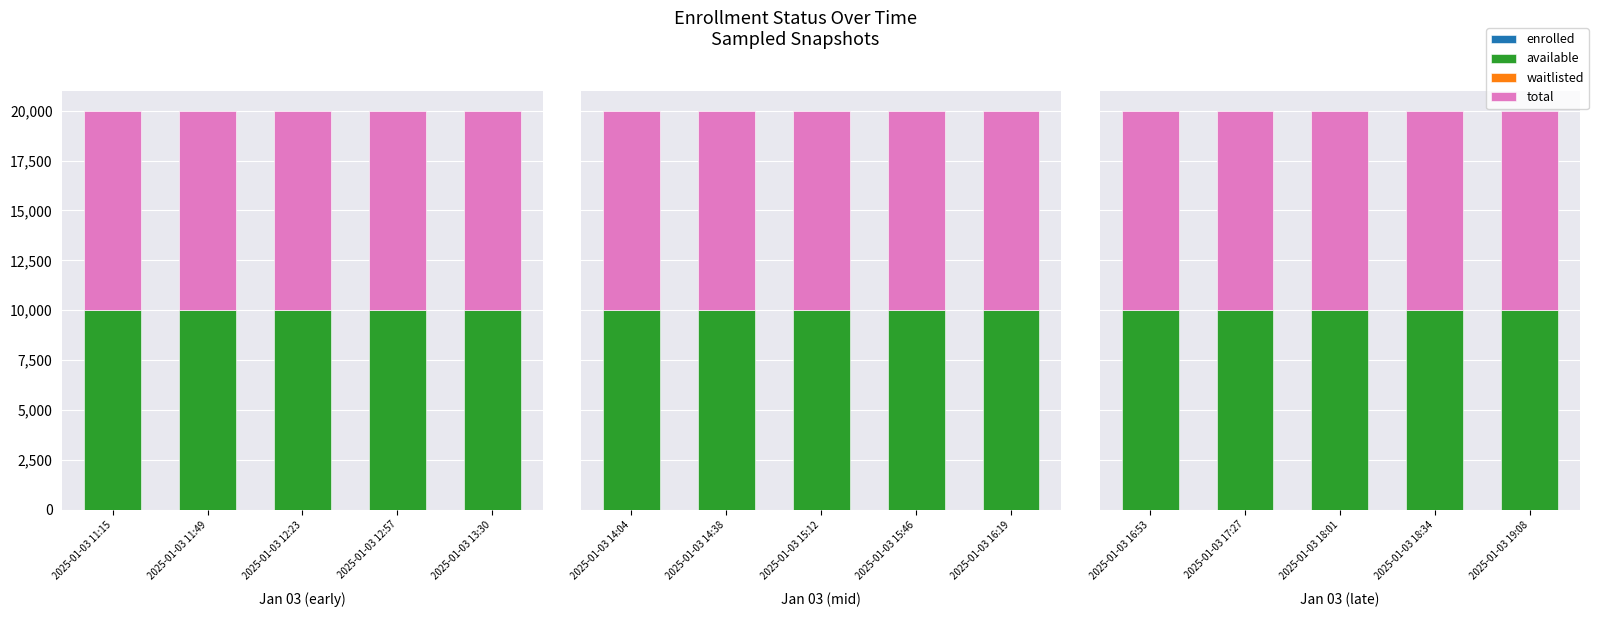

At which label does waitlisted reach its minimum?

2025-01-03 16:53